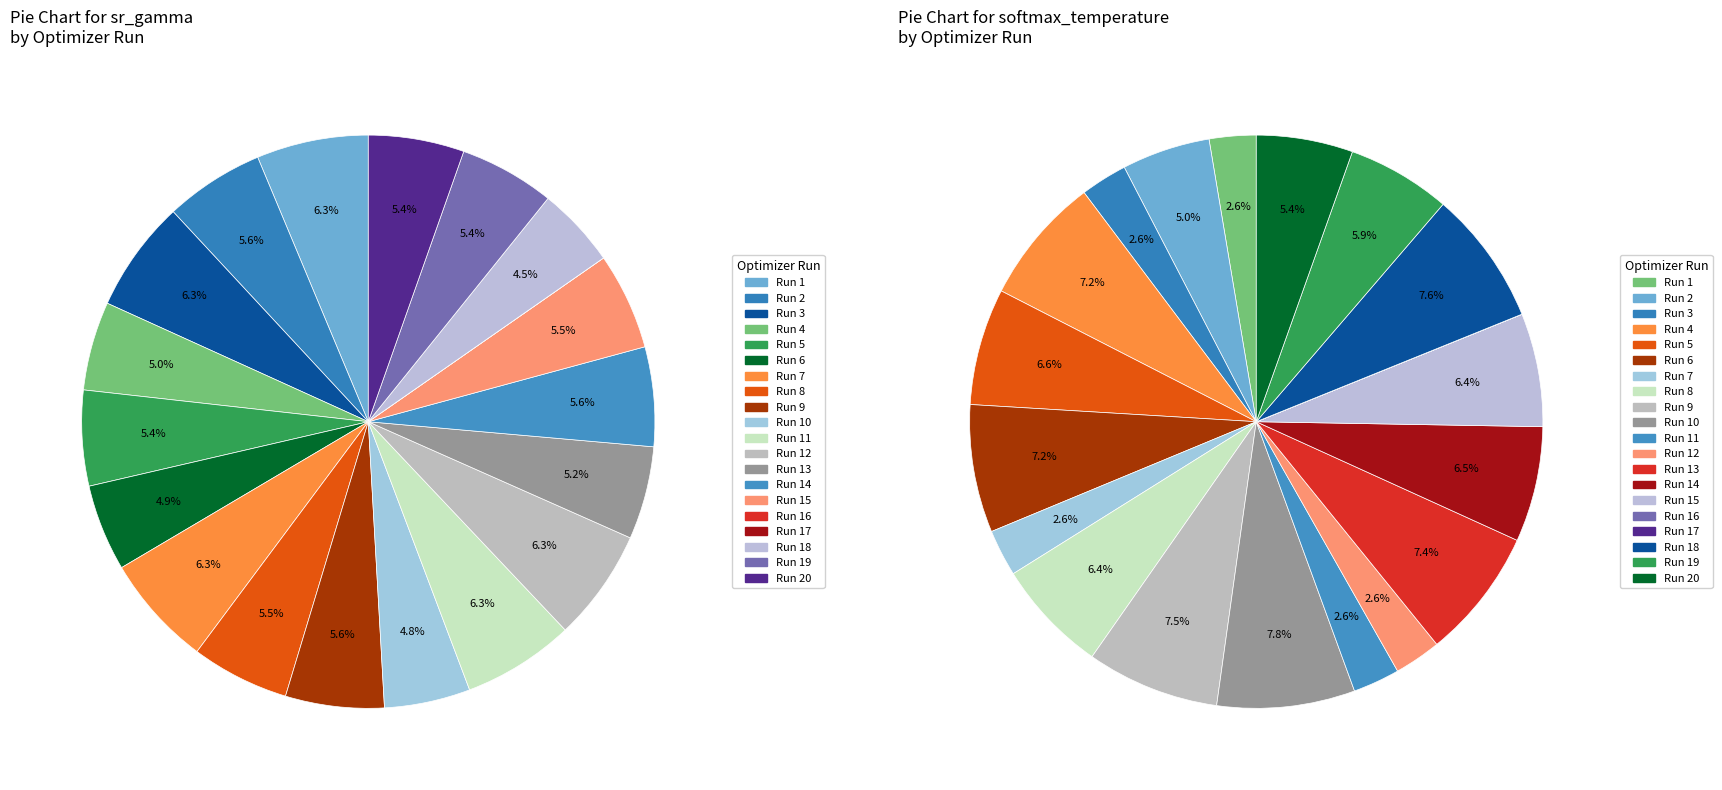

How much of the chart is everything except Run 4?

95.0%